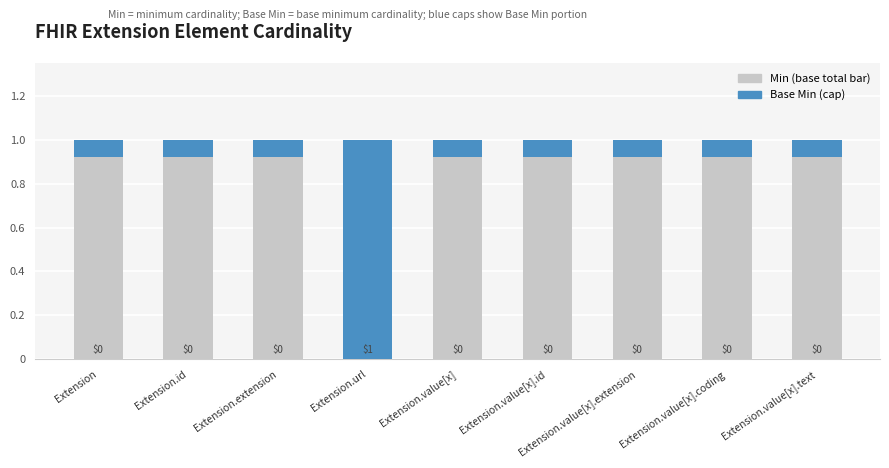

True or false: Base Total has a value of 1.0 at Extension.url.

True